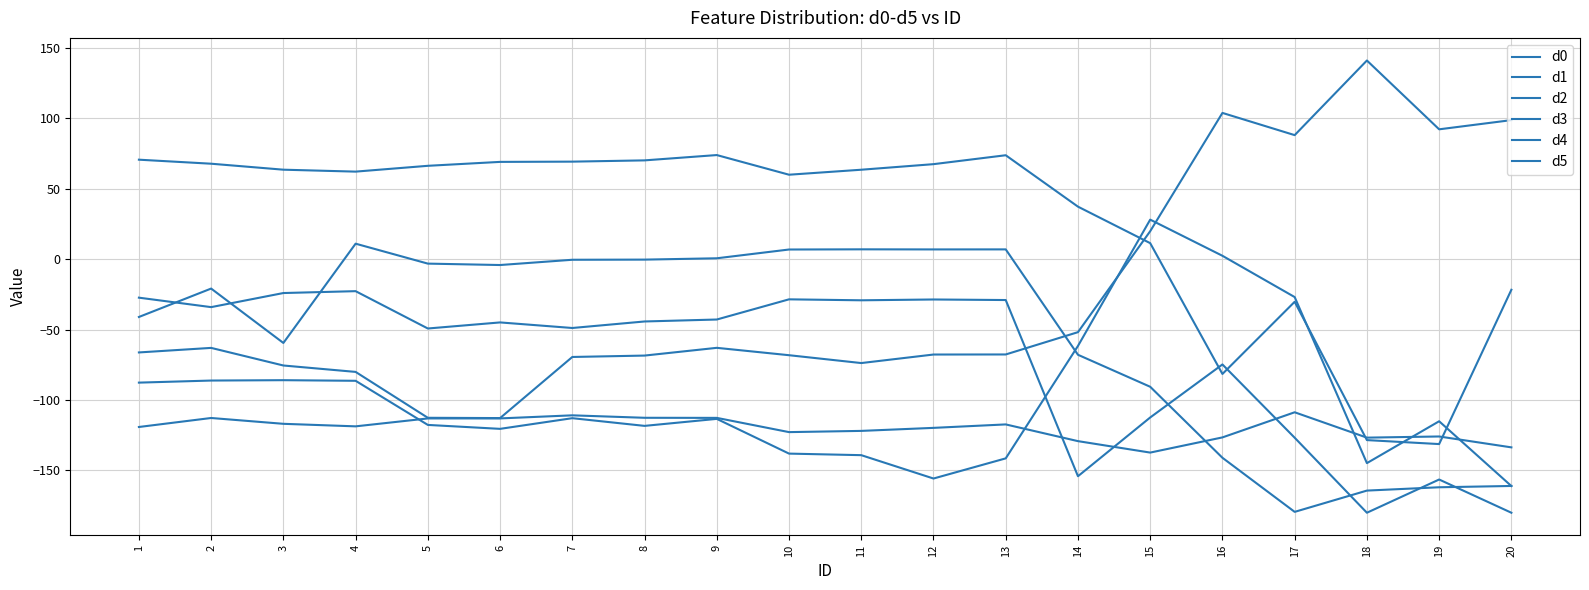

What is the difference between the d3 values at 18 and 5?

27.1